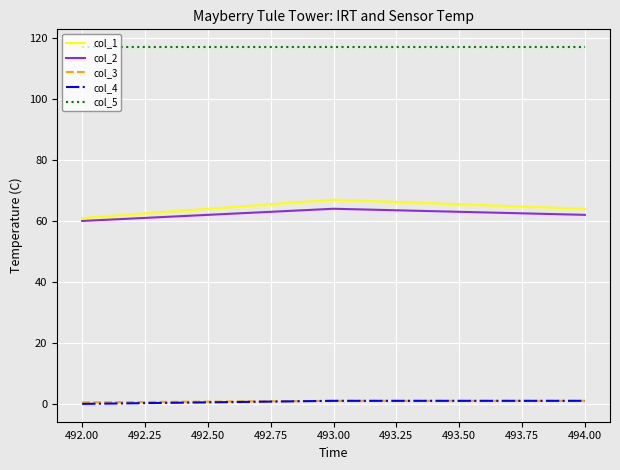

Is the value of col_5 at 494.00 greater than the value of col_1 at 493.00?

Yes